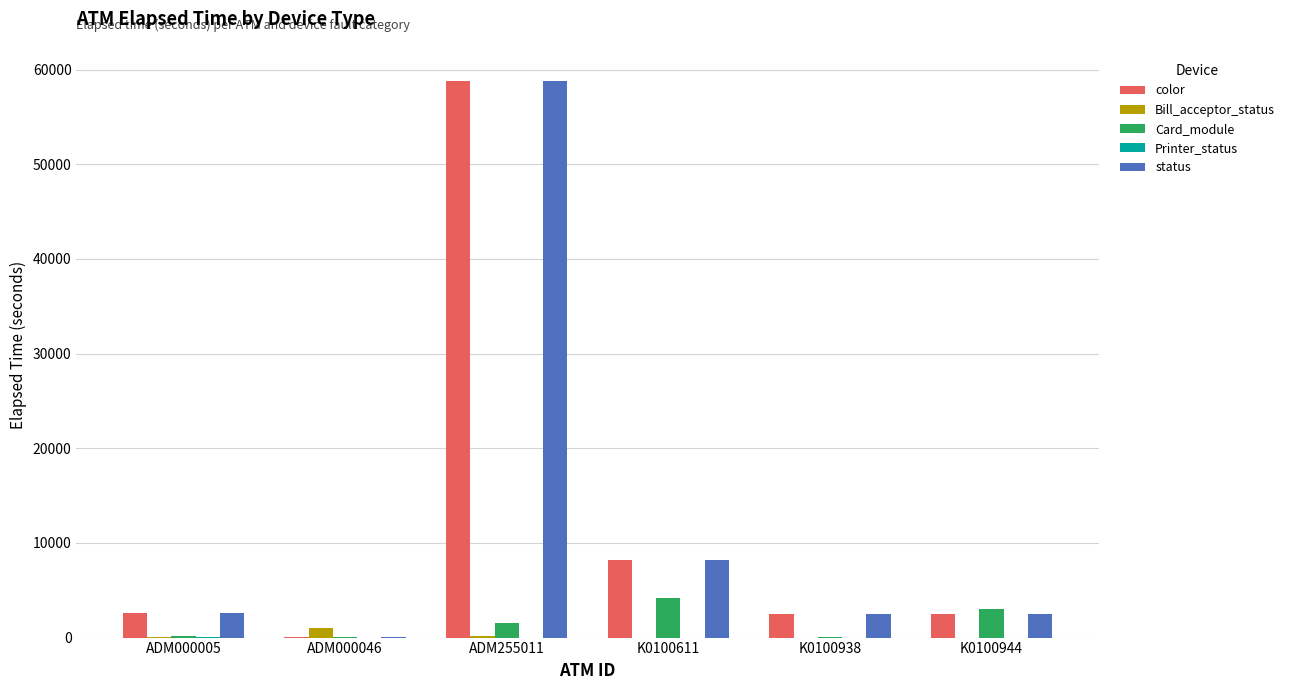

The Card_module series shows 2971 at K0100944. True or false?

True